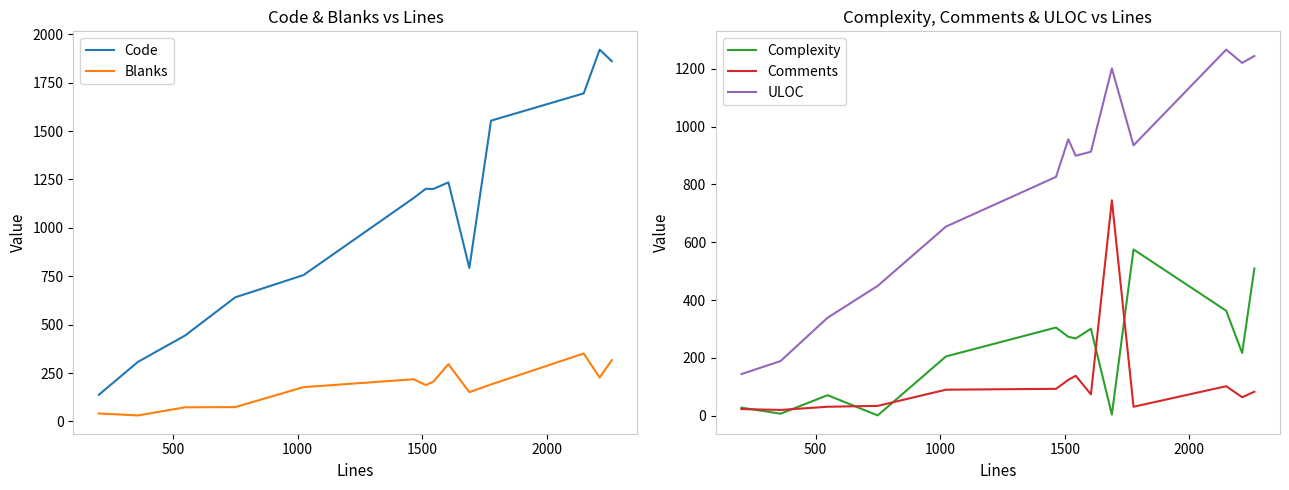

What is the maximum value for Comments?

745